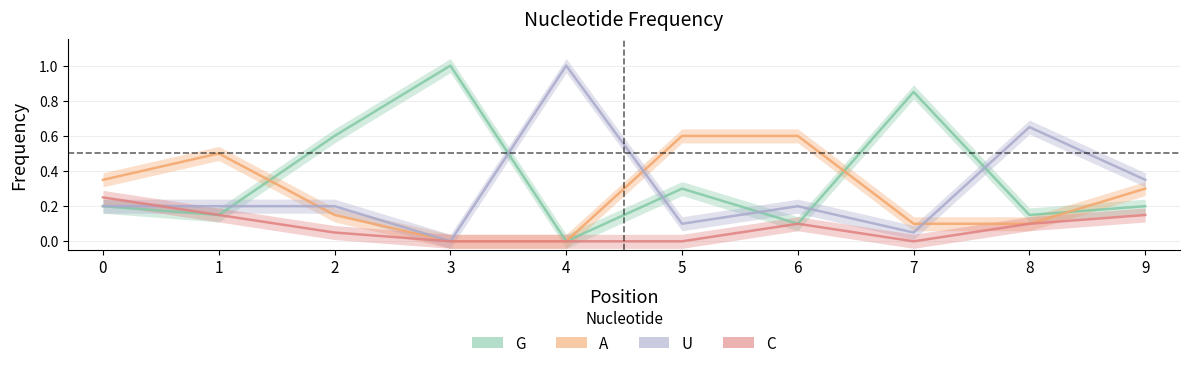

What is the value of the G point at the 6th from the left?

0.3